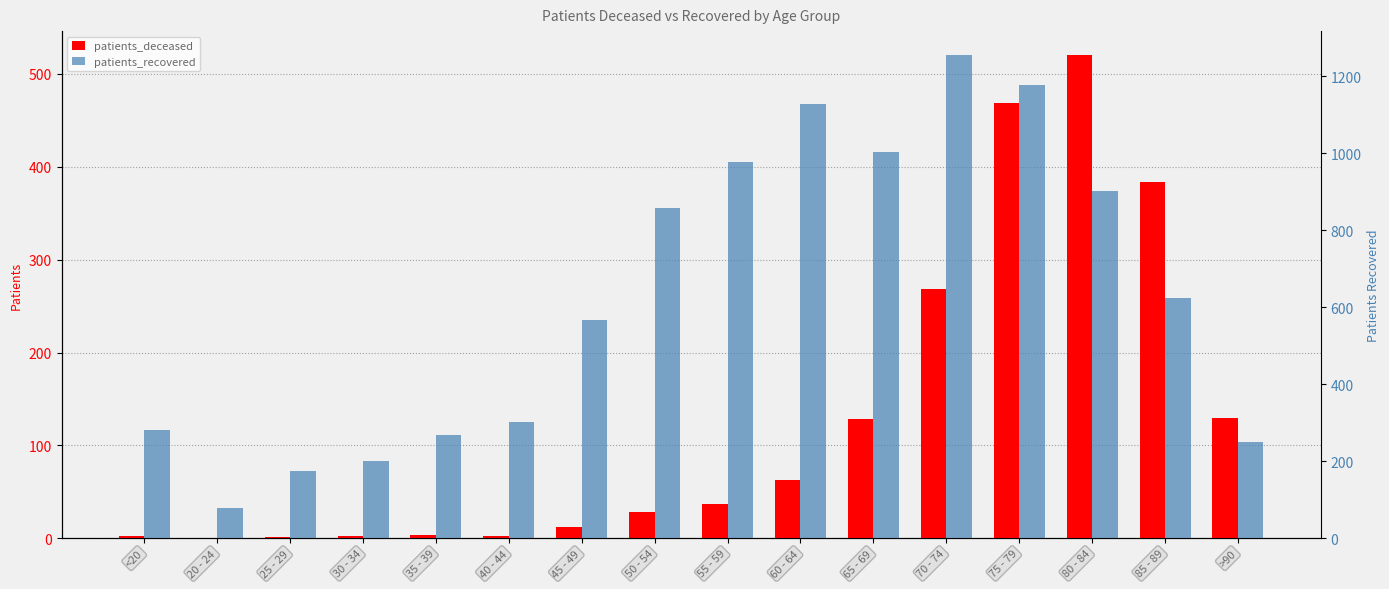

What is the sum of all patients_recovered values?

10046